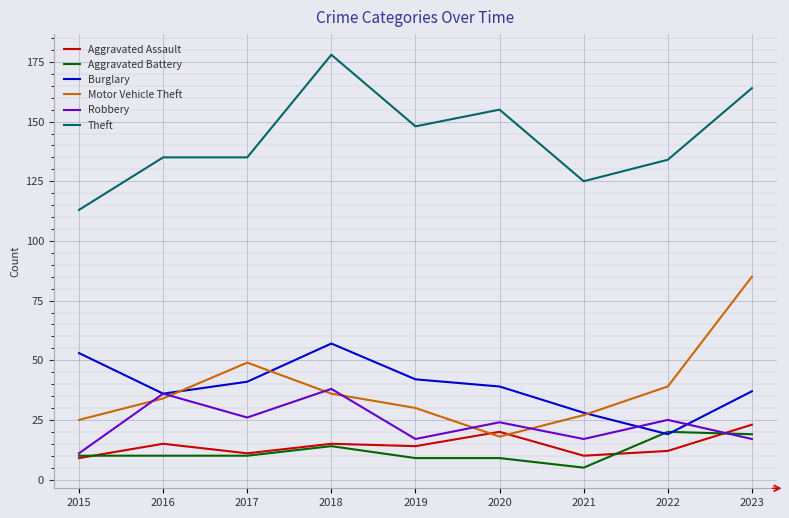

After their last crossing, which series has the higher values: Motor Vehicle Theft or Robbery?

Motor Vehicle Theft